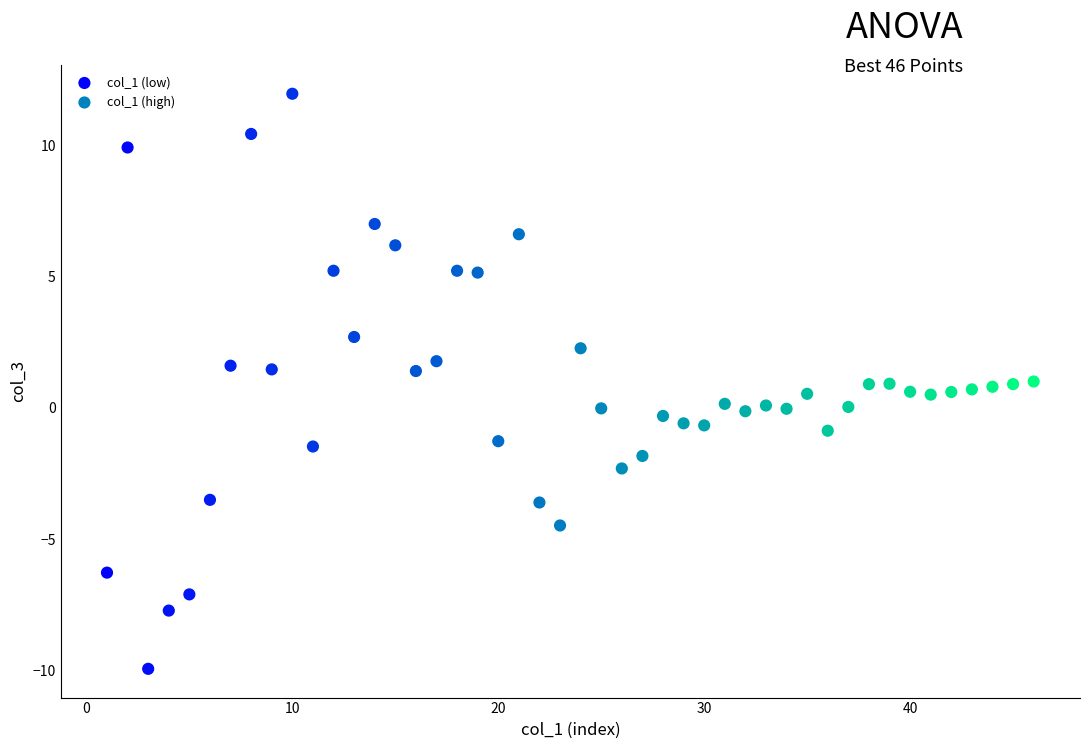

Which series has the largest Y range (max minus min)?

col_1 (low)